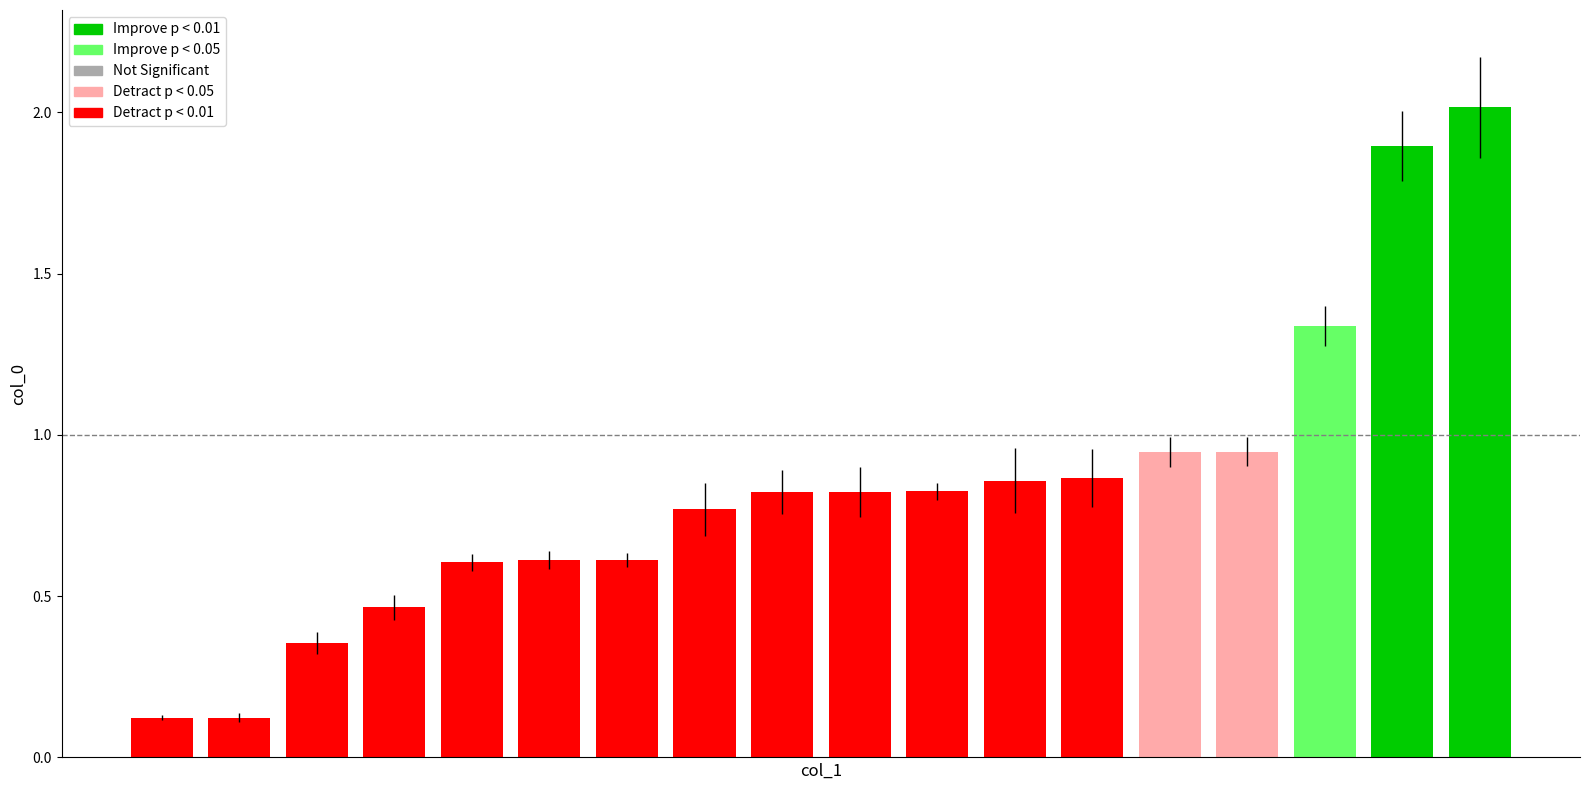

What is the maximum value shown in the chart?

2.0